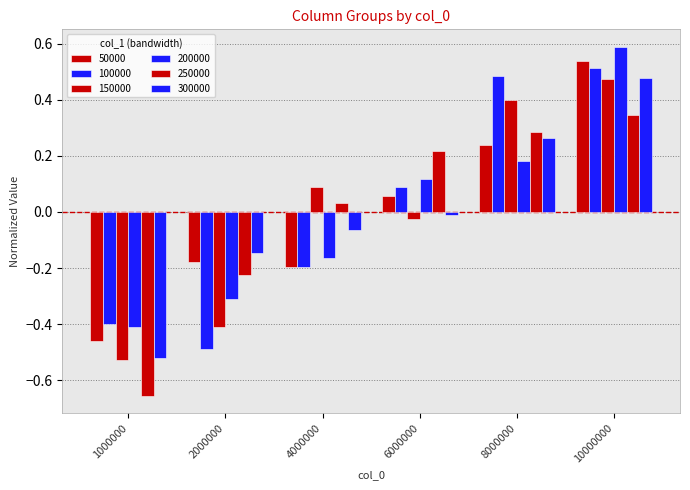

Which series changed the most between 6000000 and 8000000?

150000